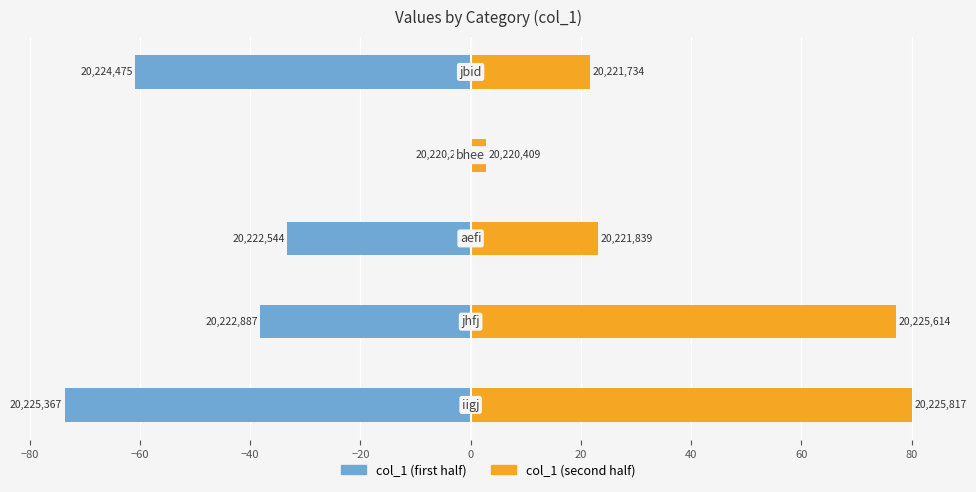

Which series has the widest spread of values?

col_1 (second half)